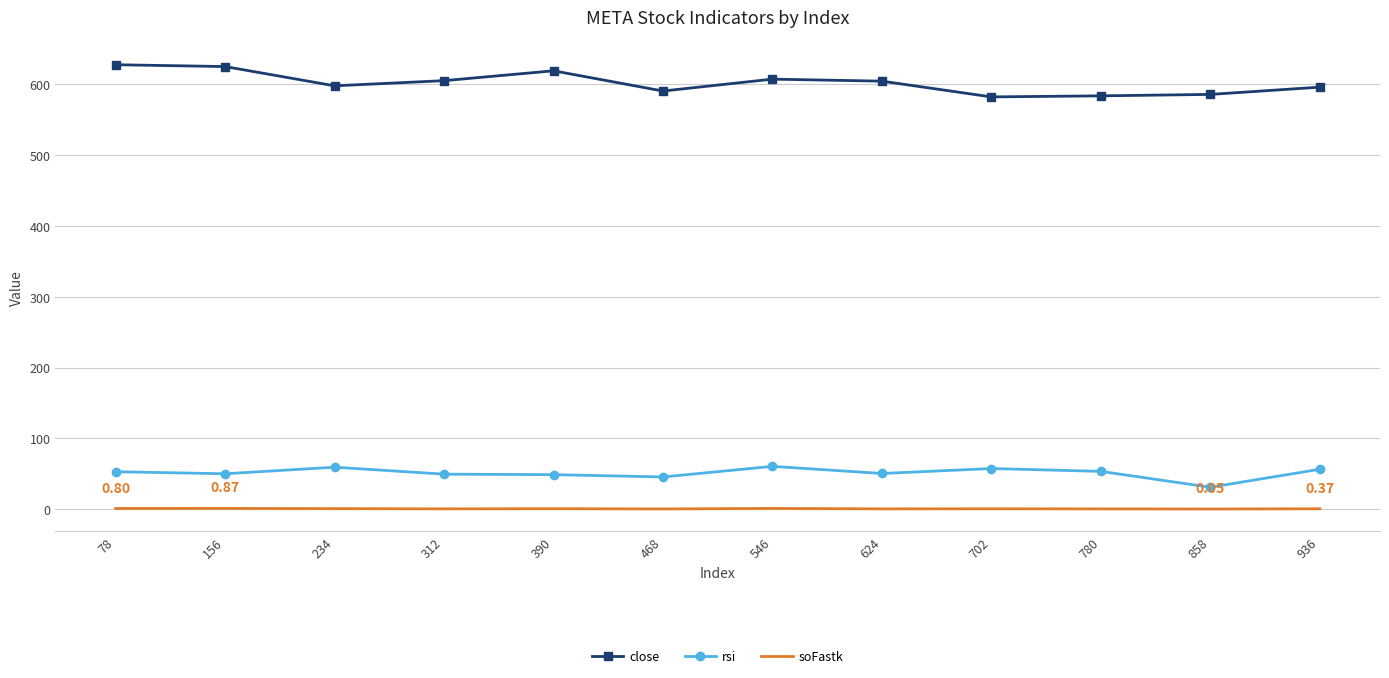

True or false: rsi and close cross at least once.

False